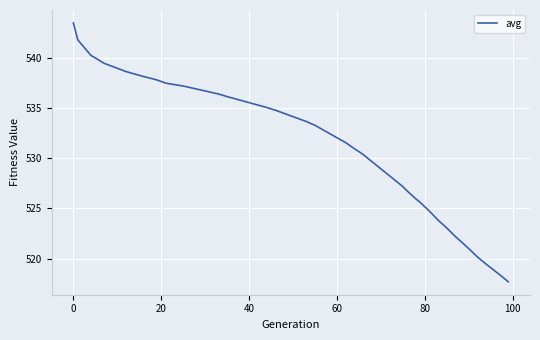

What is the greatest value displayed?

543.5